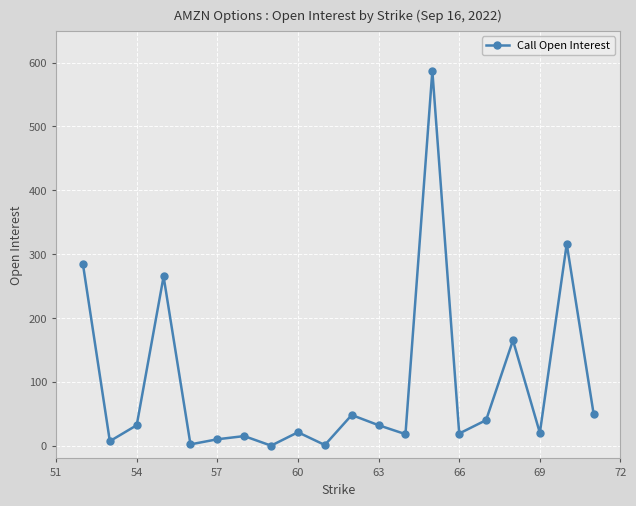

What is the difference between the maximum and minimum values?

587